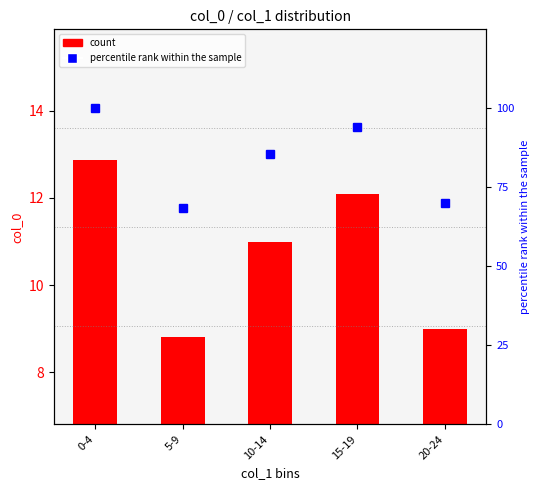

What is the label of the 1st bar from the right?

20-24